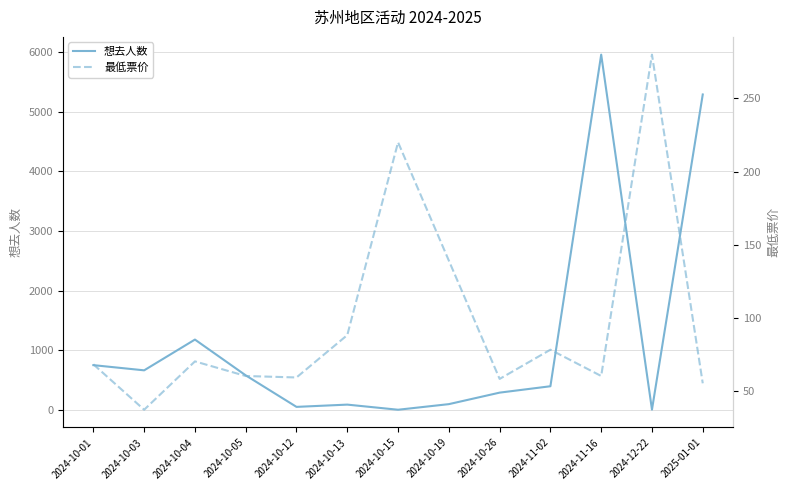

Reading right to left, extract all data points from this chart.

想去人数: 5290.0	4.0	5958.0	396.0	289.0	96.0	2.0	88.0	50.0	579.0	1179.0	663.0	750.0
最低票价: 55.0	280.0	60.0	78.0	58.0	139.0	220.0	88.0	59.0	60.0	70.0	36.9	68.0